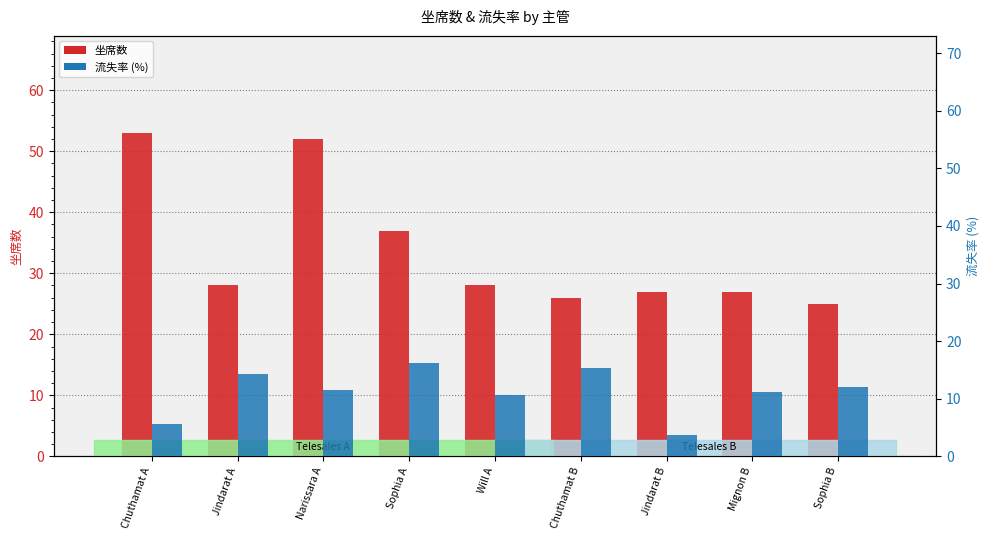

Is the value of 坐席数 at Mignon B greater than the value of 流失率 (%) at Jindarat B?

Yes